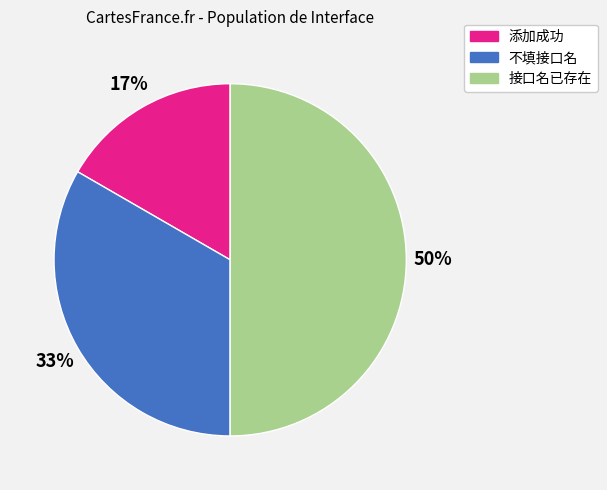

To the nearest percent, what is the average slice percentage?

33%